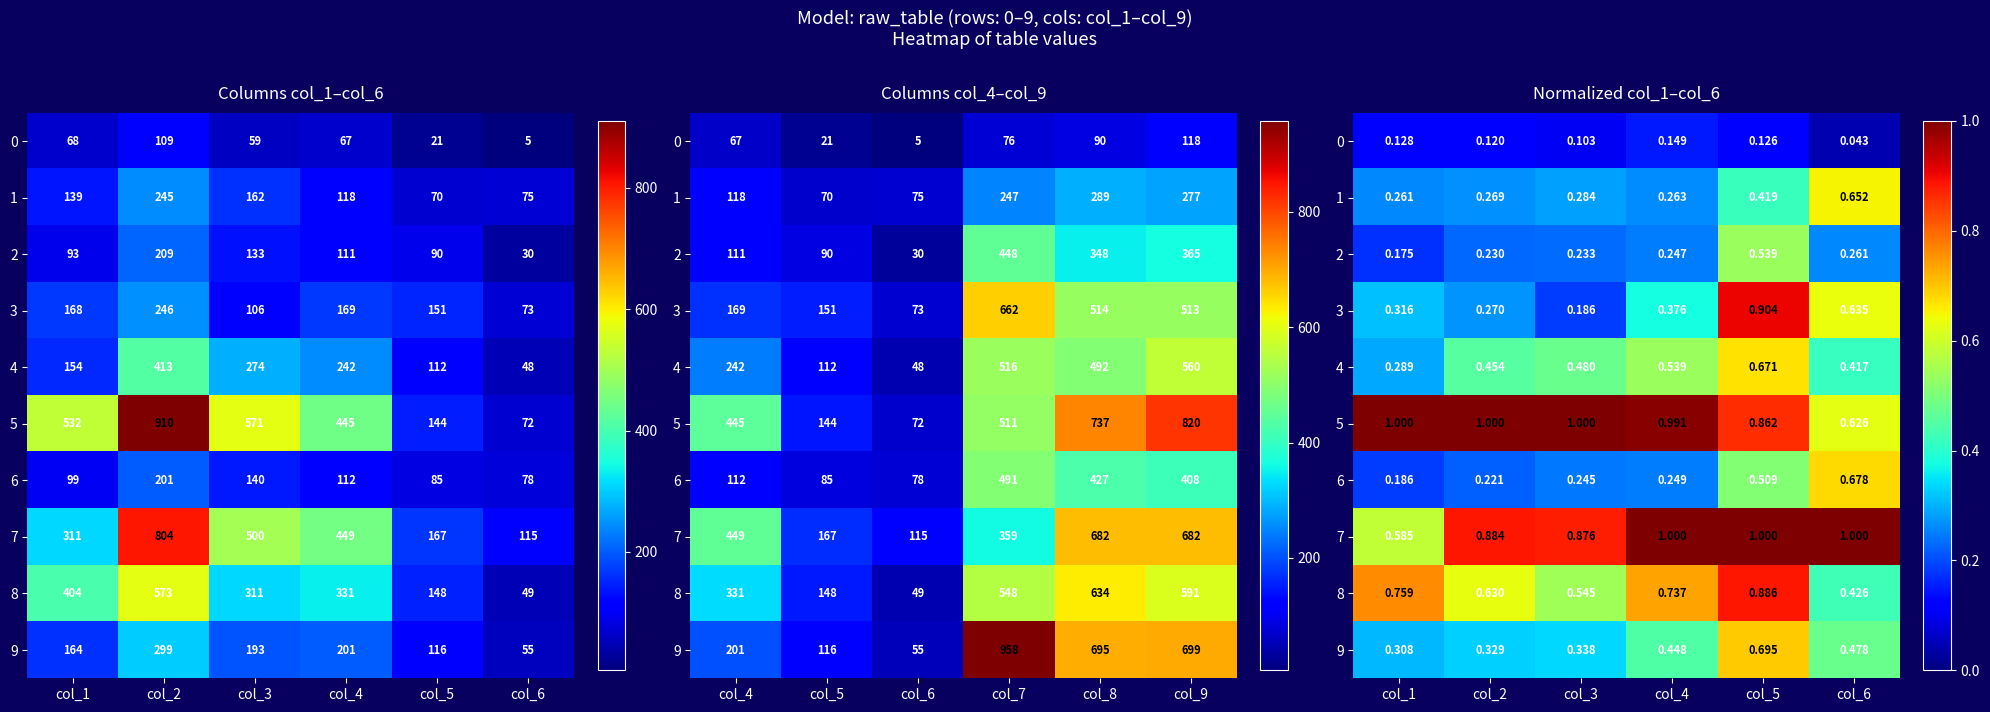

Which category has the lowest value across all series?

col_6